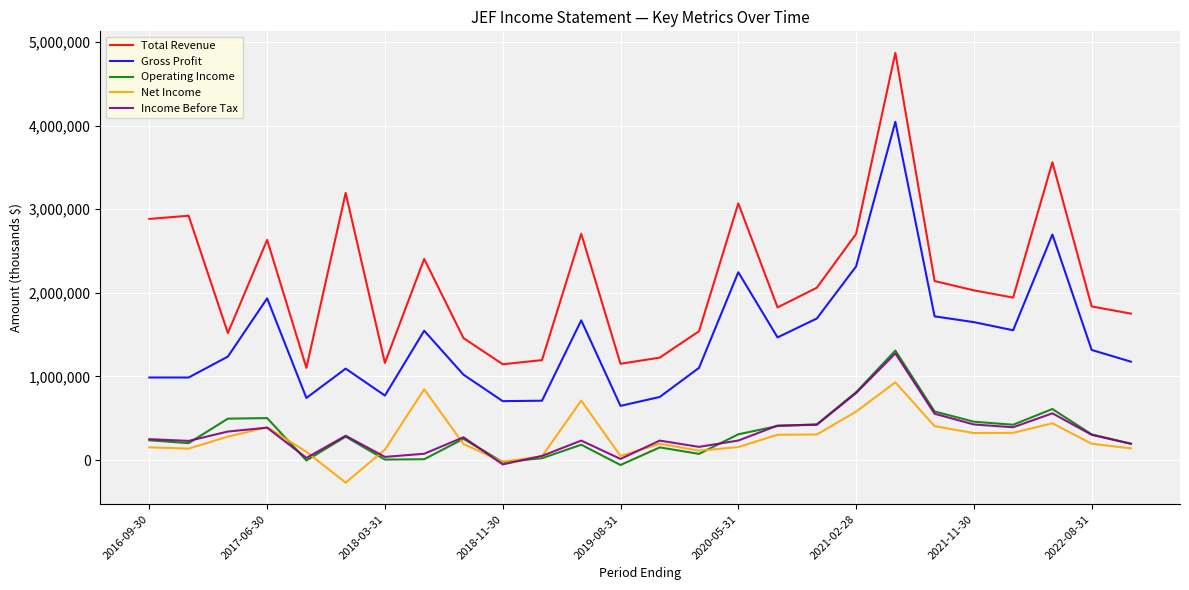

What is the smallest value displayed?

-270500